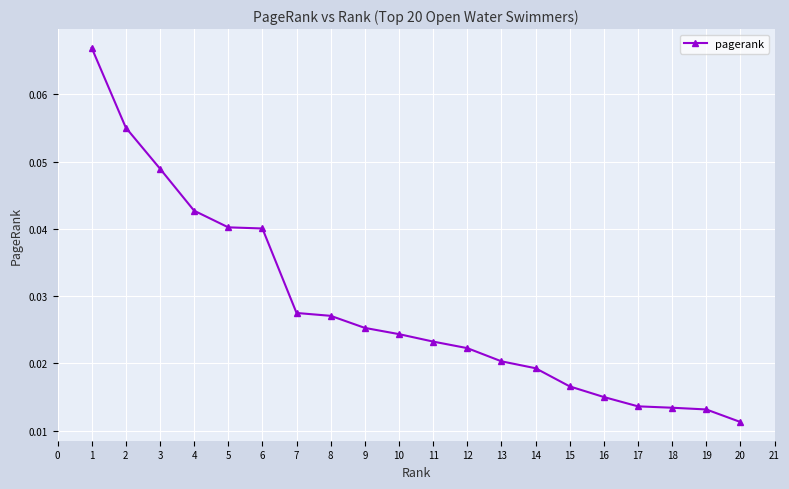

Between 11 and 6, which is larger?

6